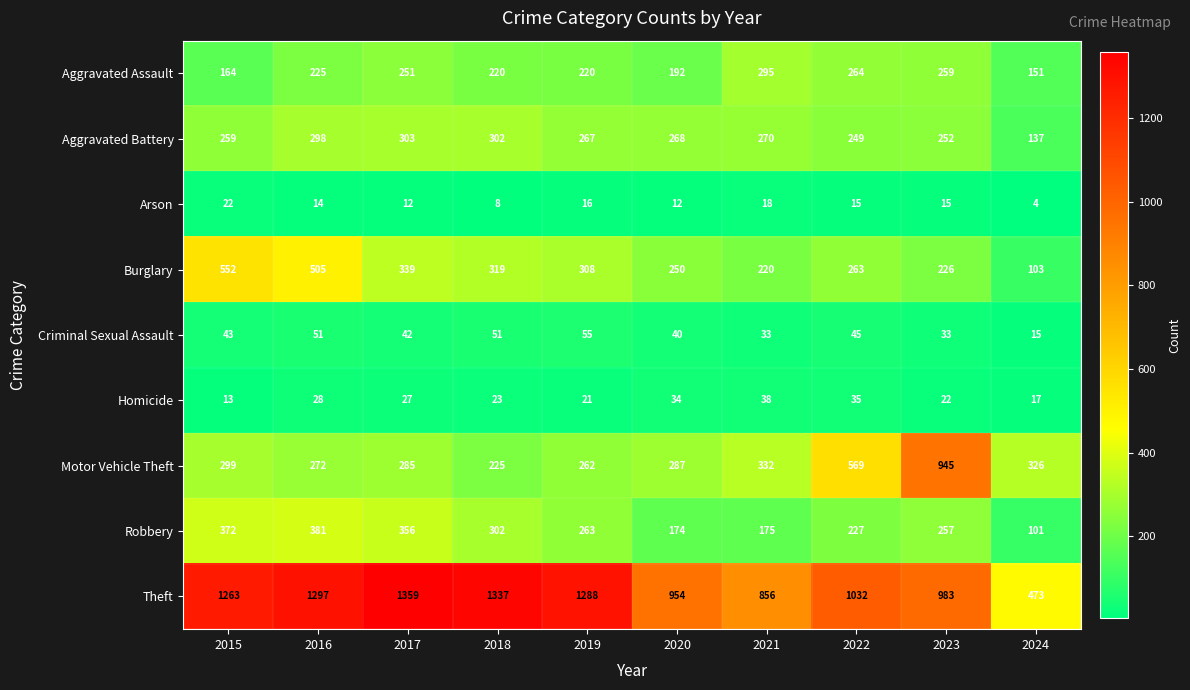

Rank the categories by Robbery value from highest to lowest.

2016, 2015, 2017, 2018, 2019, 2023, 2022, 2021, 2020, 2024